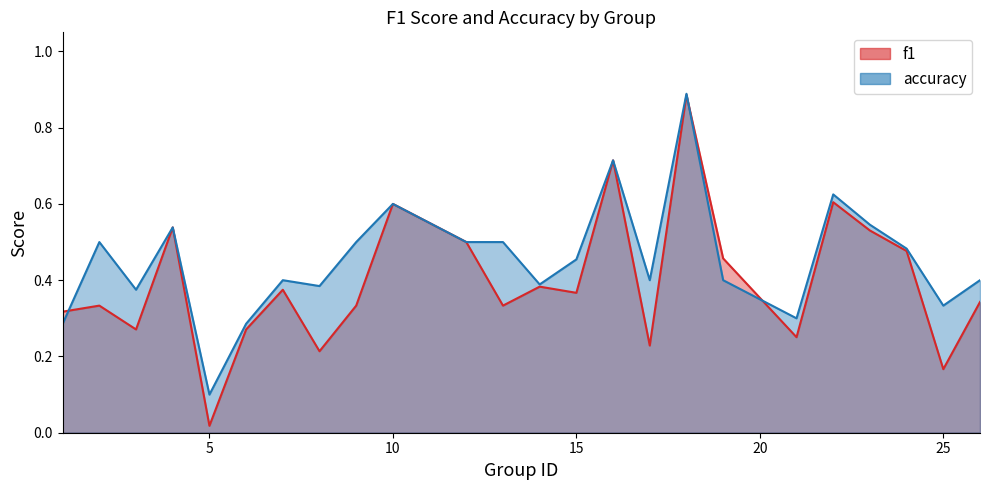

The value of f1 at 5 is 0.0. True or false?

False